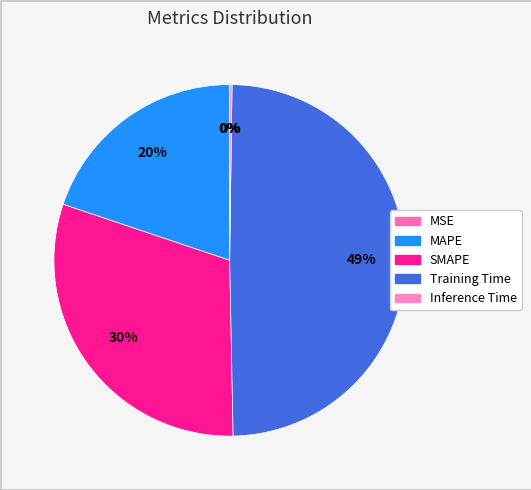

The Inference Time slice represents 1% of the pie. True or false?

False